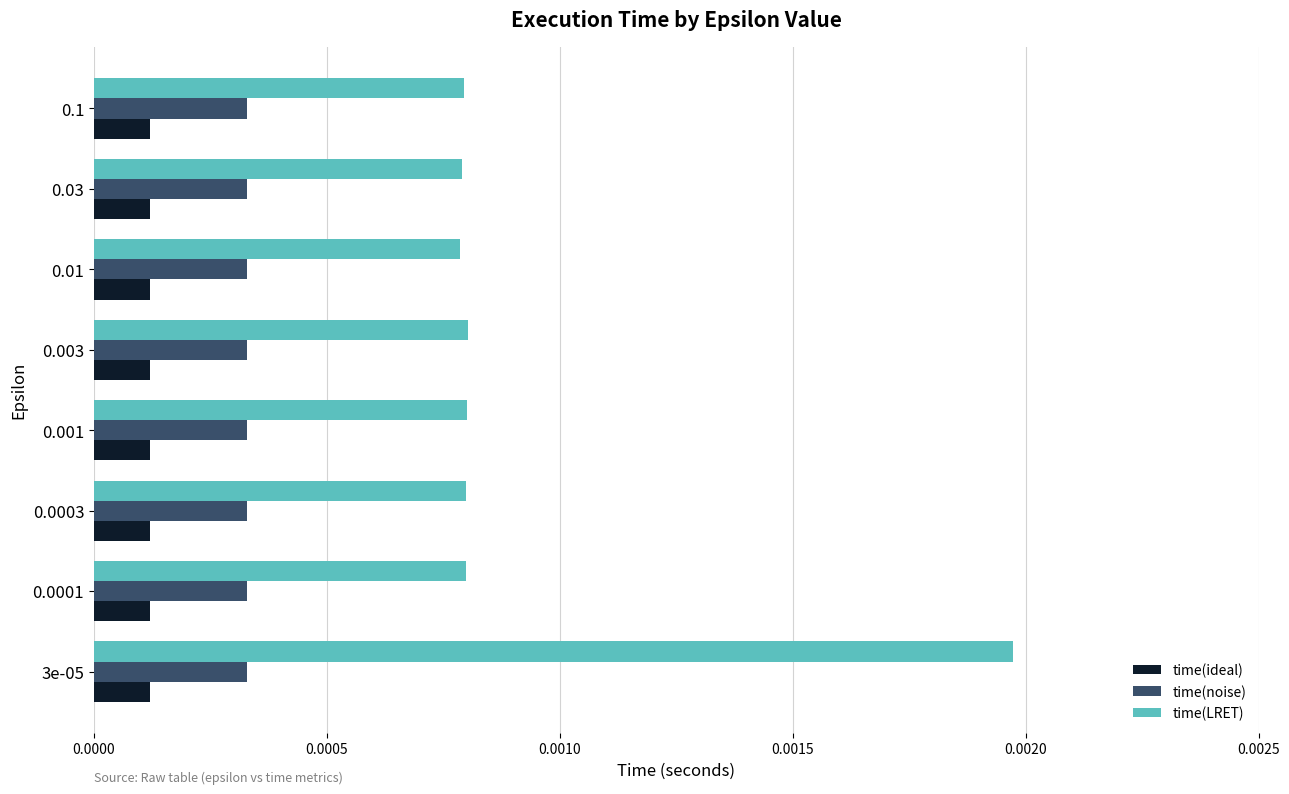

Which series has the largest range (max minus min)?

time(LRET)